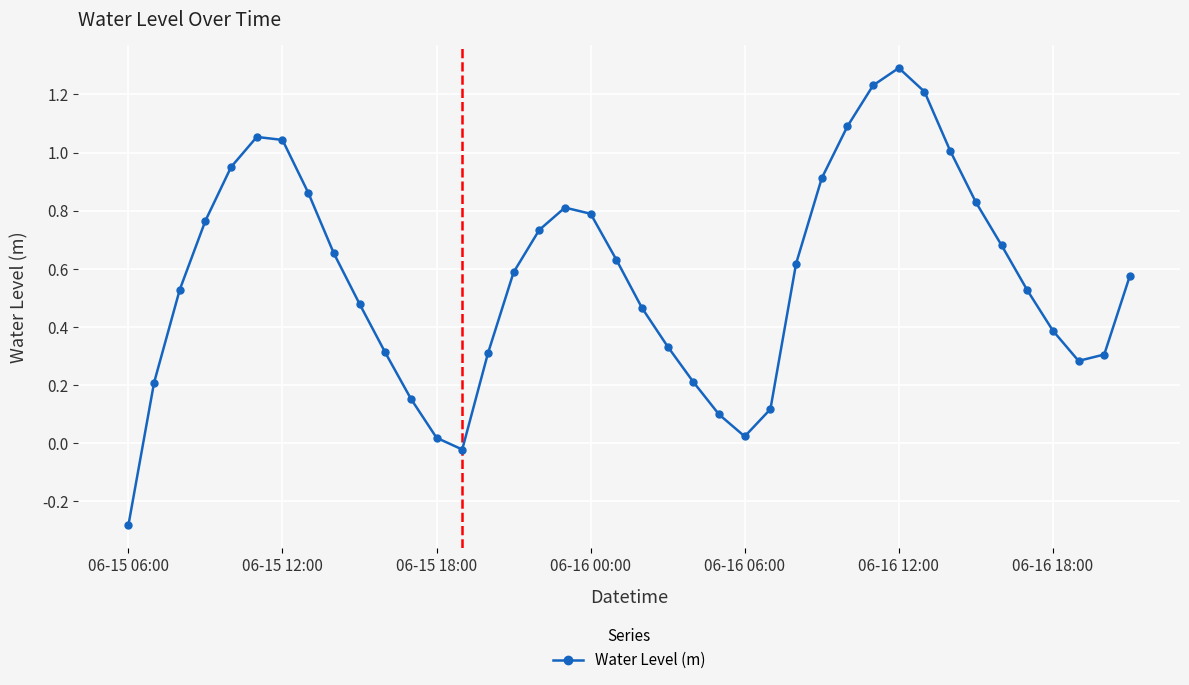

Does the chart display data point markers on the line(s)?

Yes